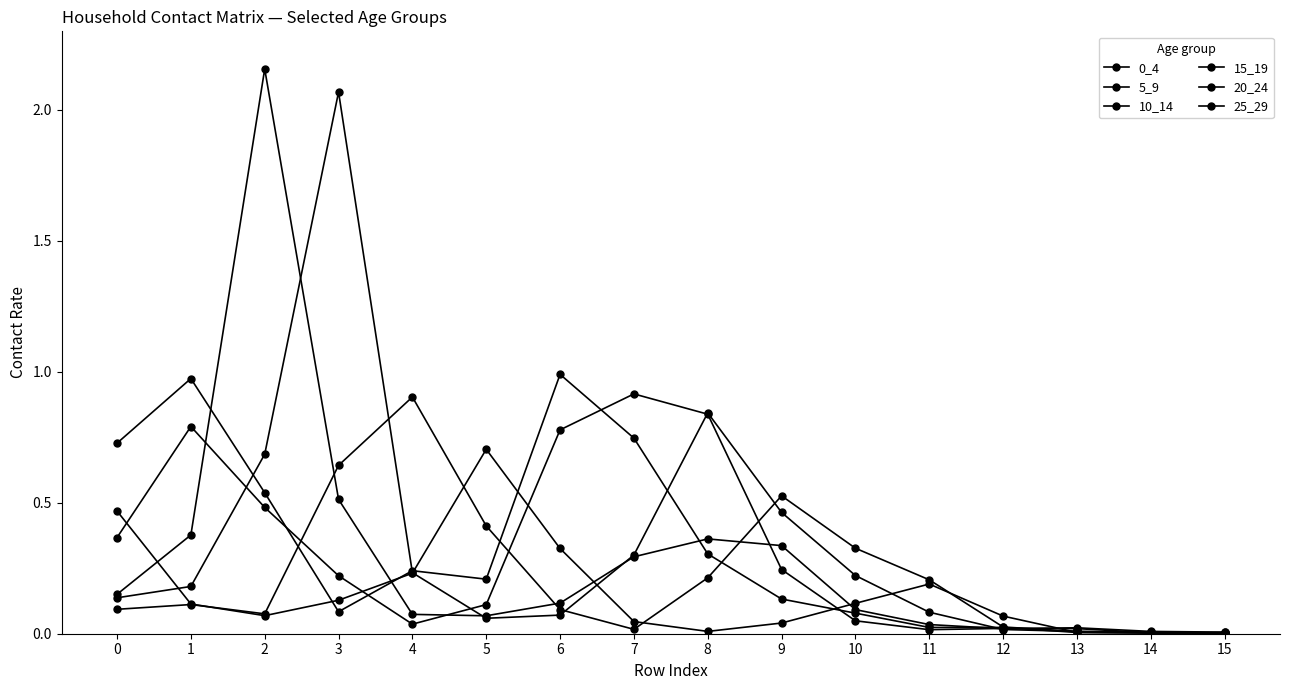

Count the number of data series in this chart.

6